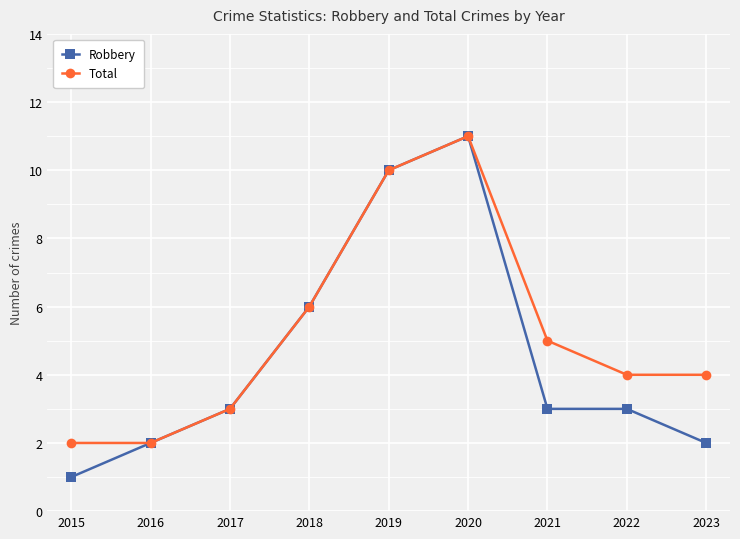

Rank the series by their average value, from highest to lowest.

Total, Robbery